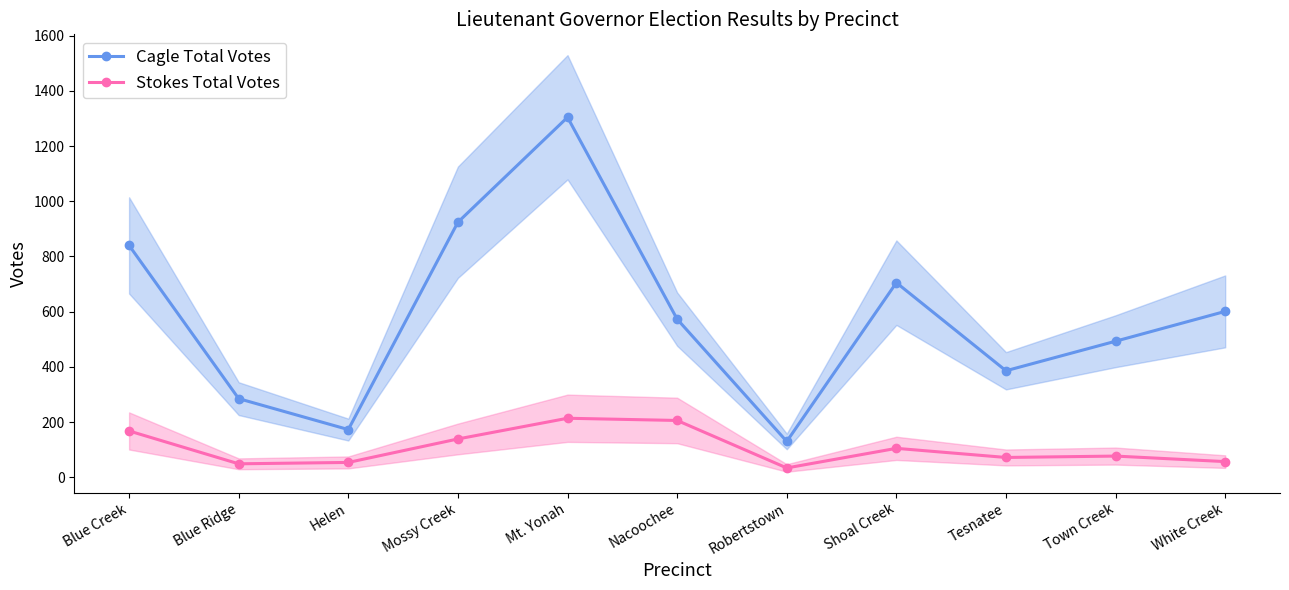

Reading left to right, transcribe all the data shown in this chart.

Cagle Total Votes: 840	285	173	924	1304	573	130	705	386	493	601
Stokes Total Votes: 168	49	54	139	214	206	34	105	72	77	57